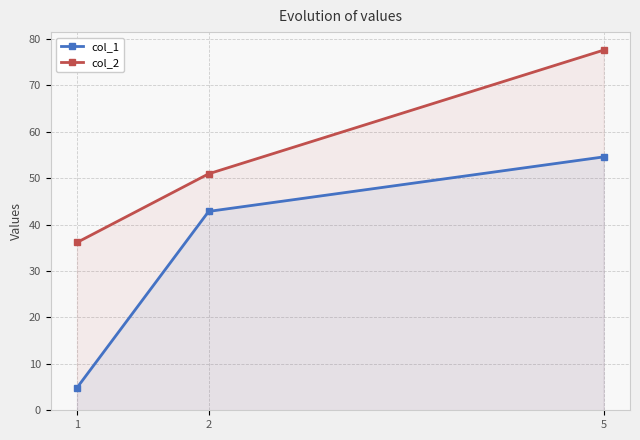

Which category has the highest value in the col_1 series?

5